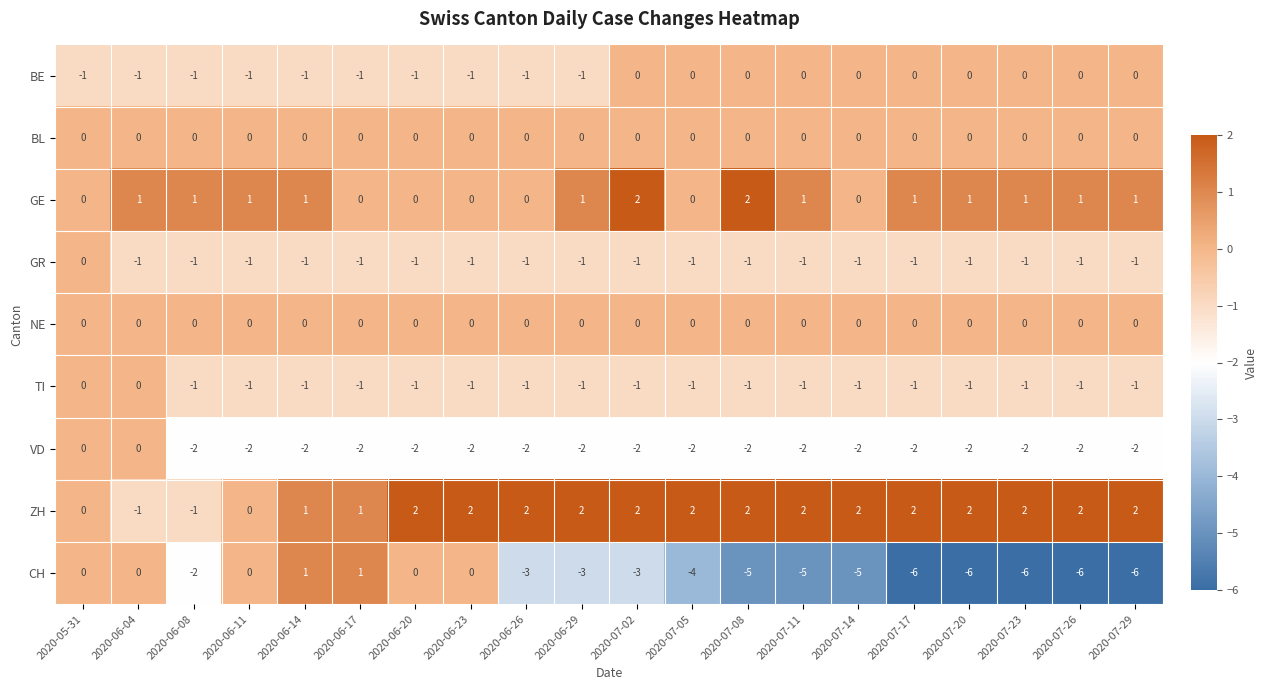

At which category is the sum across all series the highest?

2020-05-31